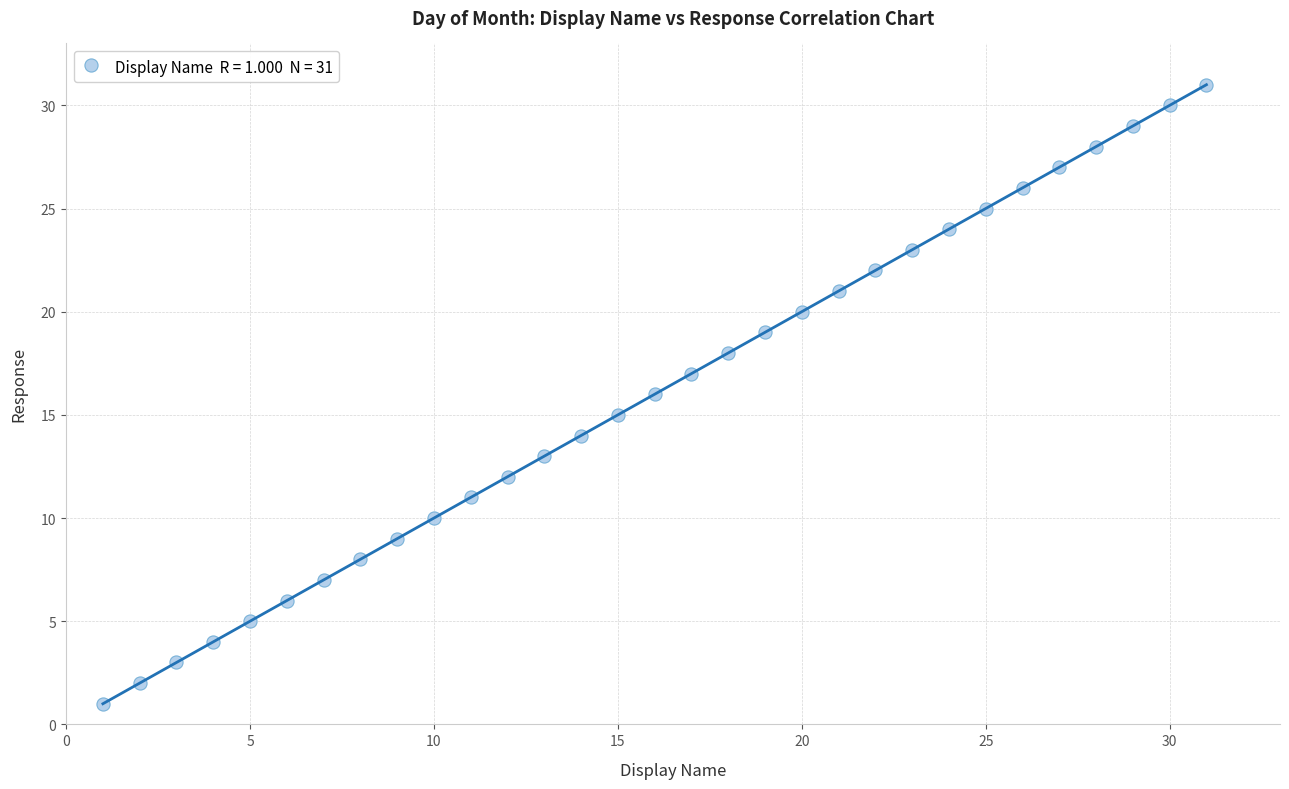

What is the range of Y values (max minus min)?

30